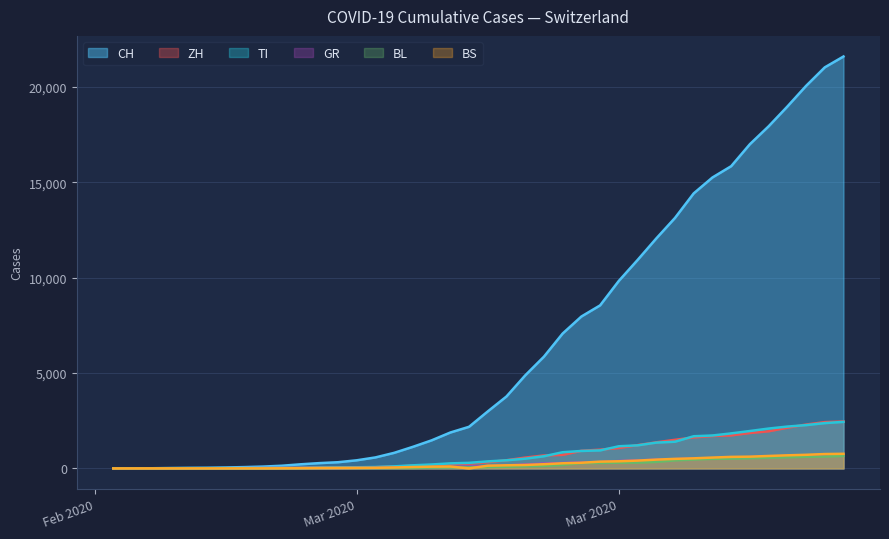

True or false: BL and GR intersect in this chart.

False